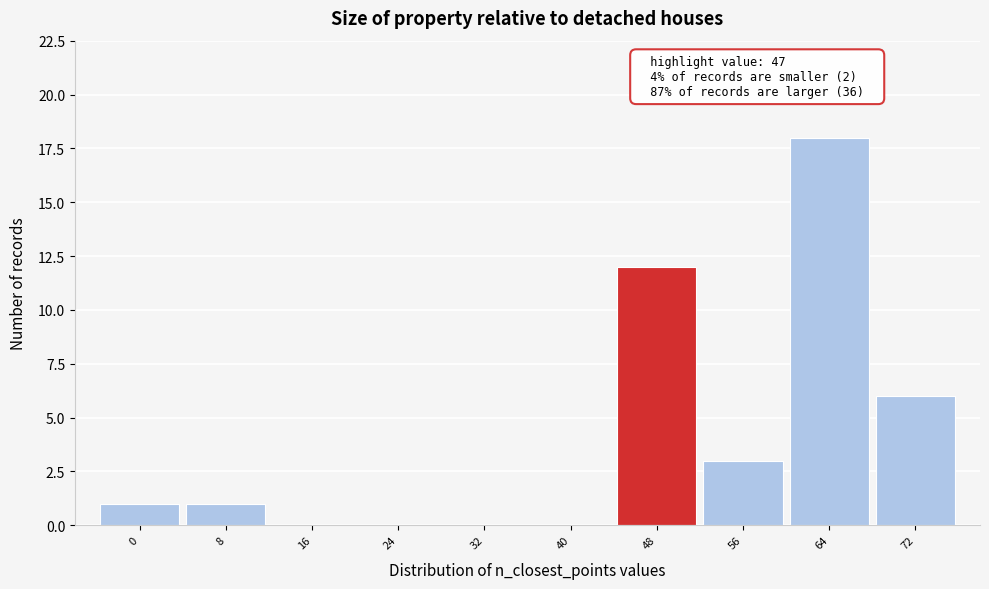

Which range on the x-axis has the tallest bar?

60 to 68